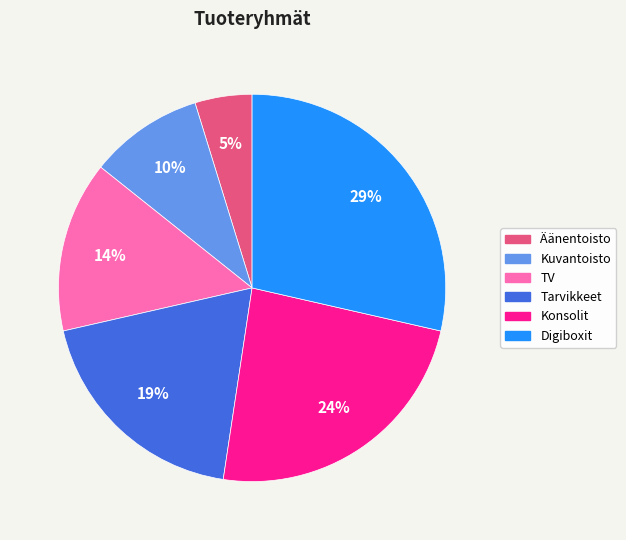

To the nearest percent, what is the difference between the largest and smallest slice percentages?

24%